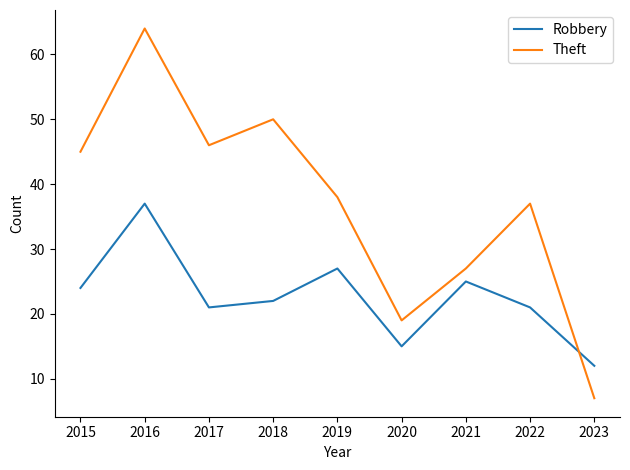

List the series in order of their overall mean, lowest first.

Robbery, Theft